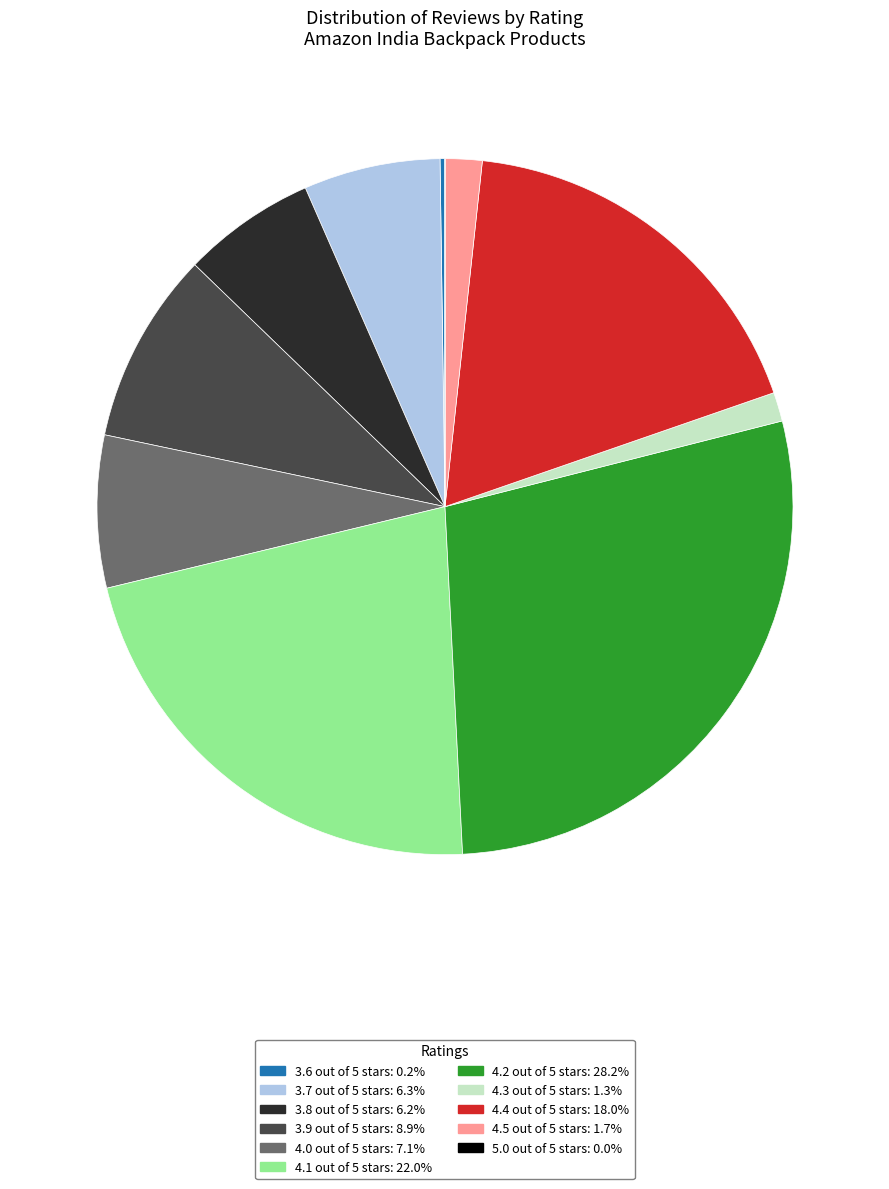

Does 3.9 out of 5 stars: 8.9% represent more than half of the total?

No